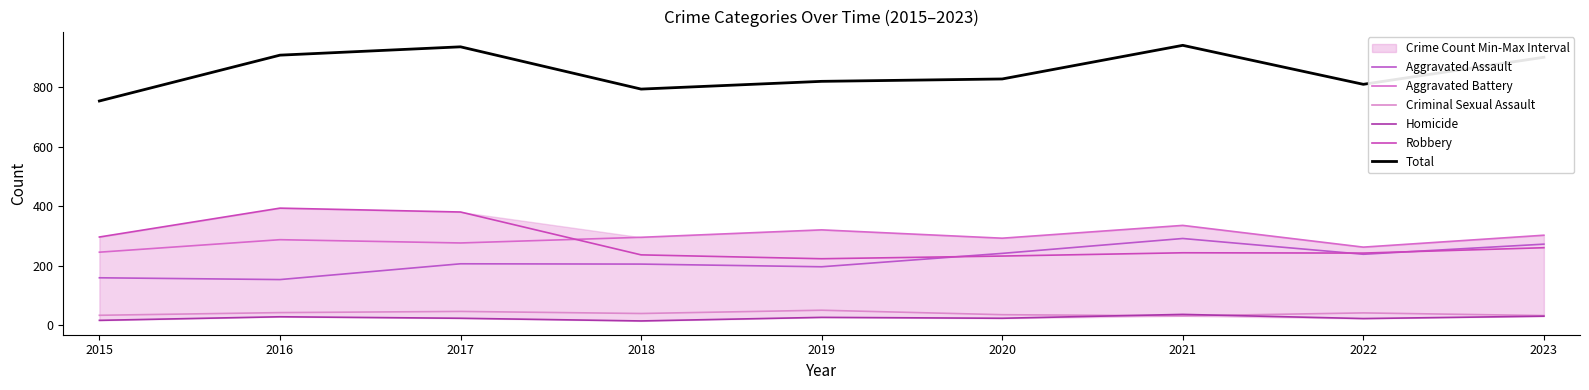

At which category does Total reach its first local valley?

2018